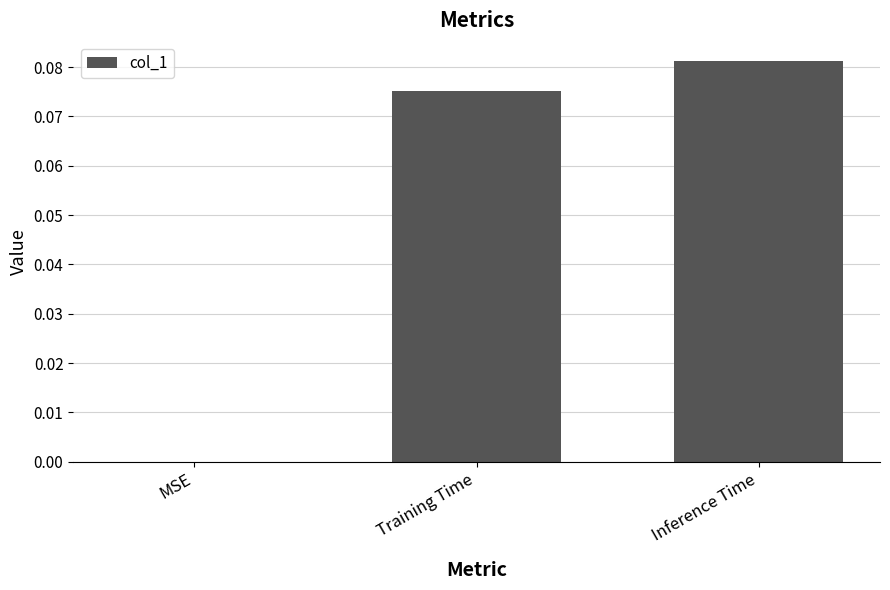

Between Training Time and Inference Time, which is larger?

Inference Time